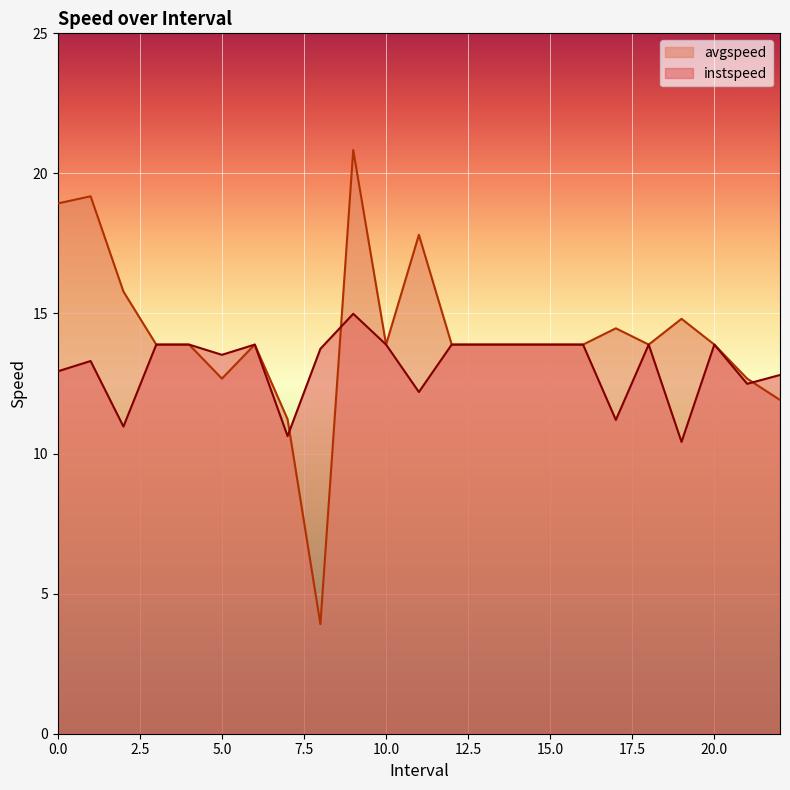

What position from the right is 6.0?

17